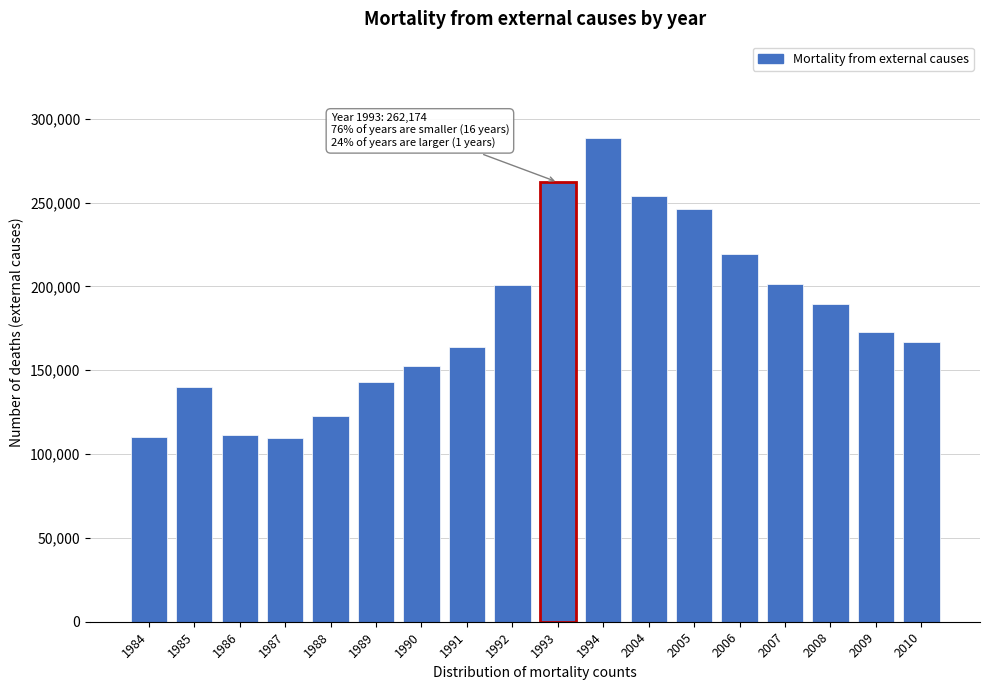

What is the sum of the values at 2004 and 1994?

542445